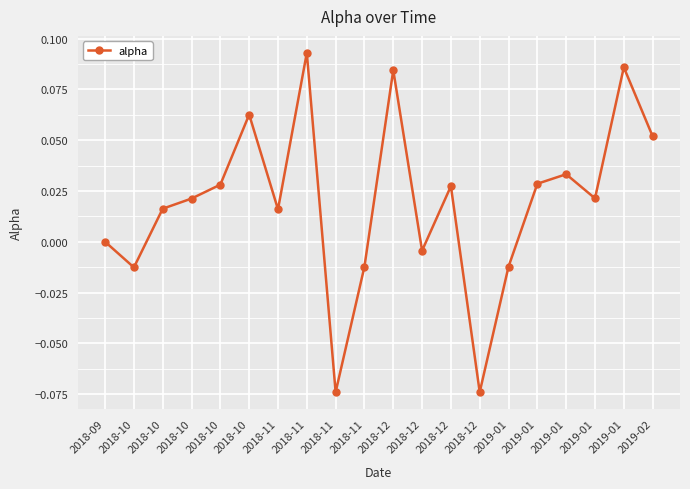

Does the chart have visible grid lines?

Yes